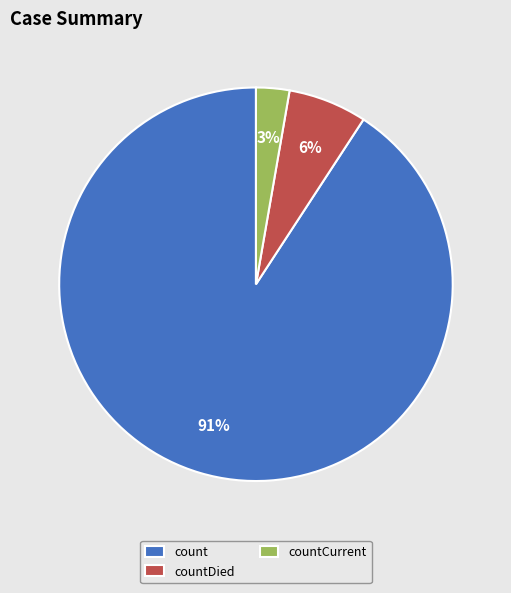

True or false: countDied accounts for 1% of the total.

False